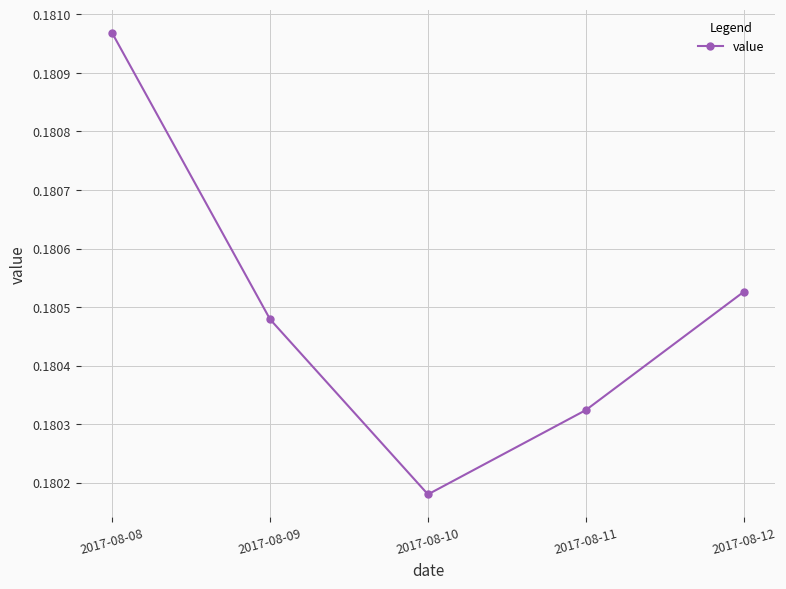

List the labels in order of value, largest first.

2017-08-08, 2017-08-12, 2017-08-09, 2017-08-11, 2017-08-10